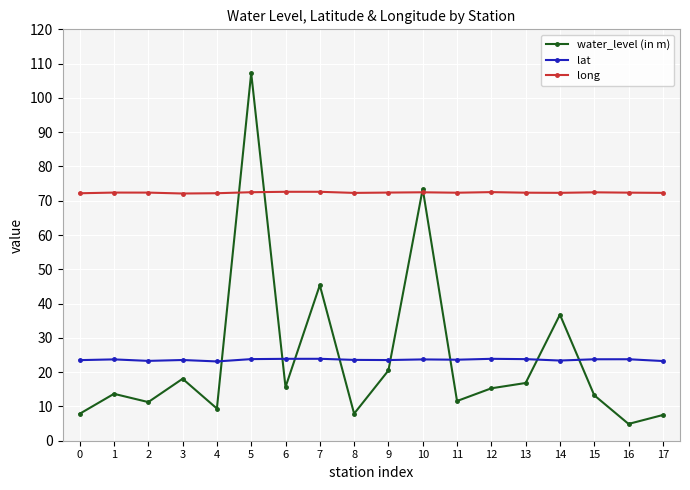

Rank the series by their maximum value, from lowest to highest.

lat, long, water_level (in m)